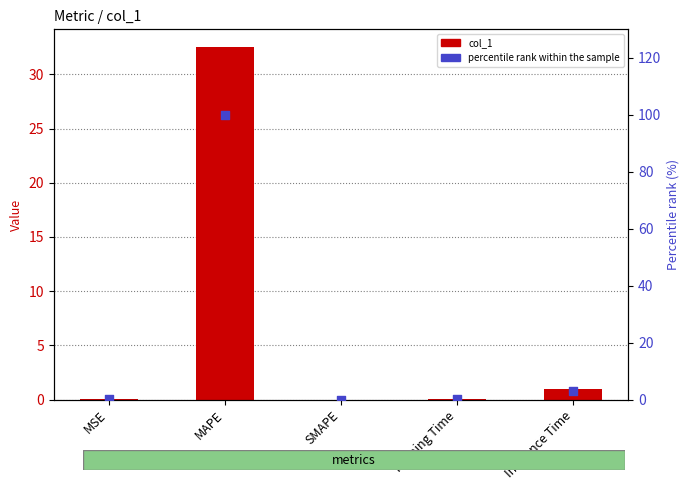

What are all the series names shown in the legend?

col_1, percentile rank within the sample